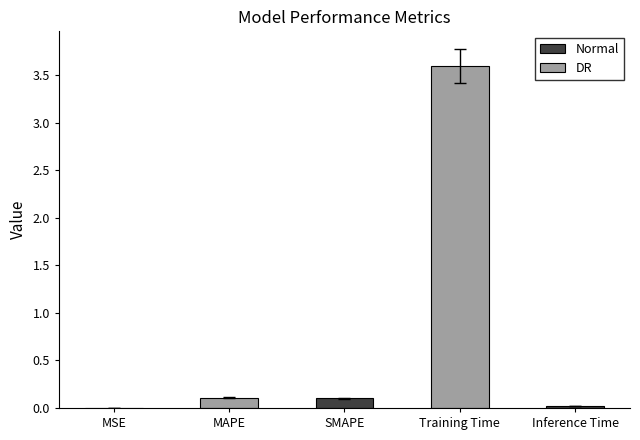

What is the difference between the values at SMAPE and MSE?

0.1